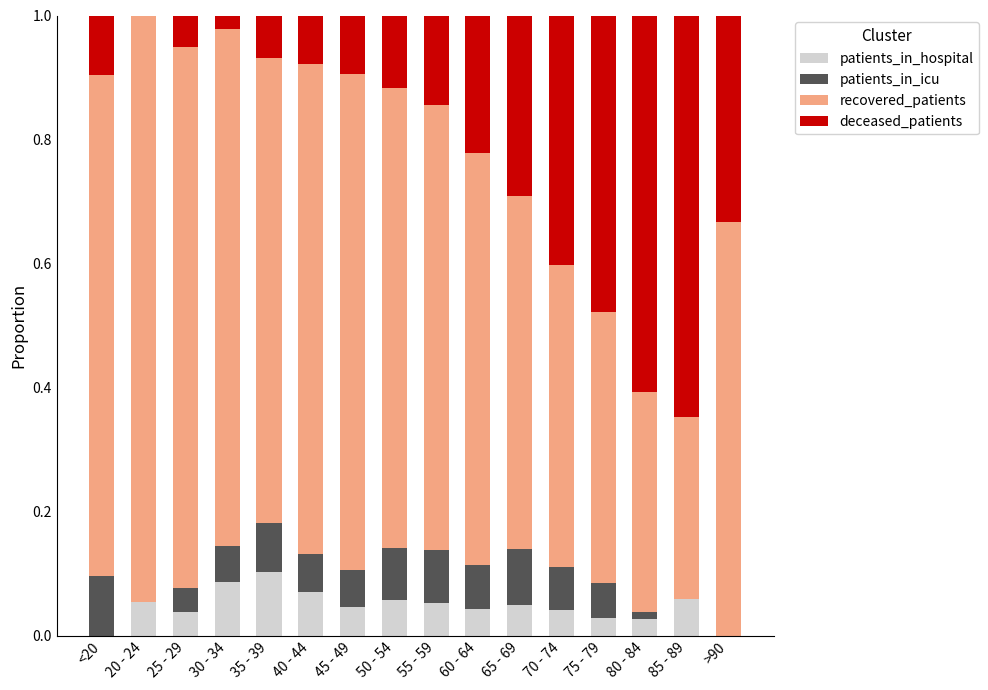

Is it true that patients_in_hospital equals 0.1 at 40 - 44?

True